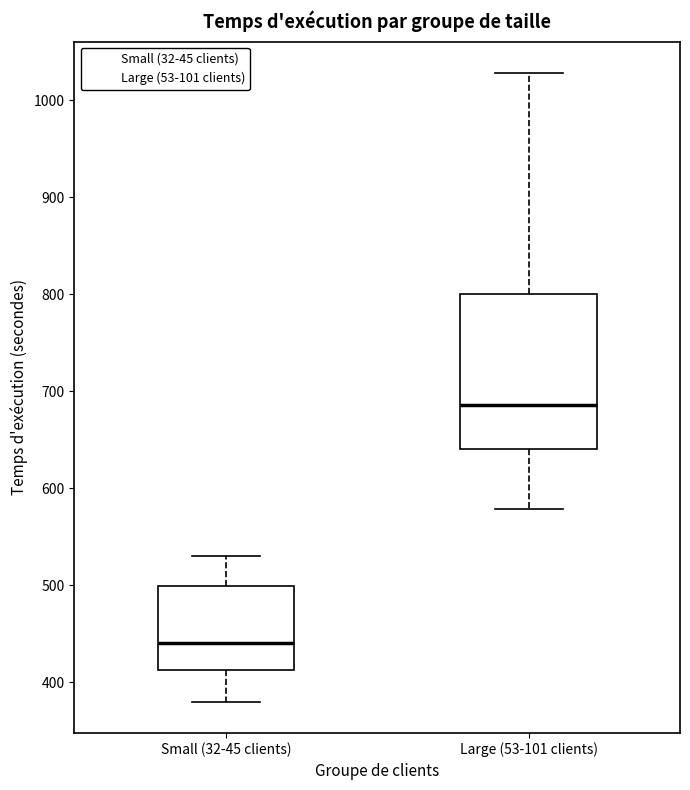

Which box's median line is the highest?

Large (53-101 clients)